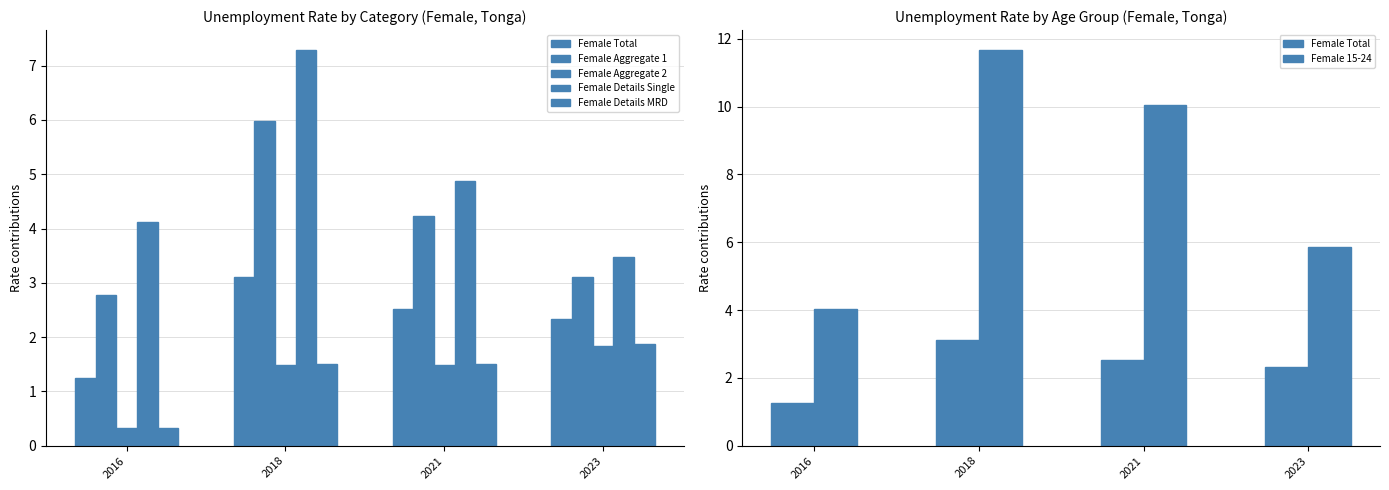

How many groups of bars are there?

4